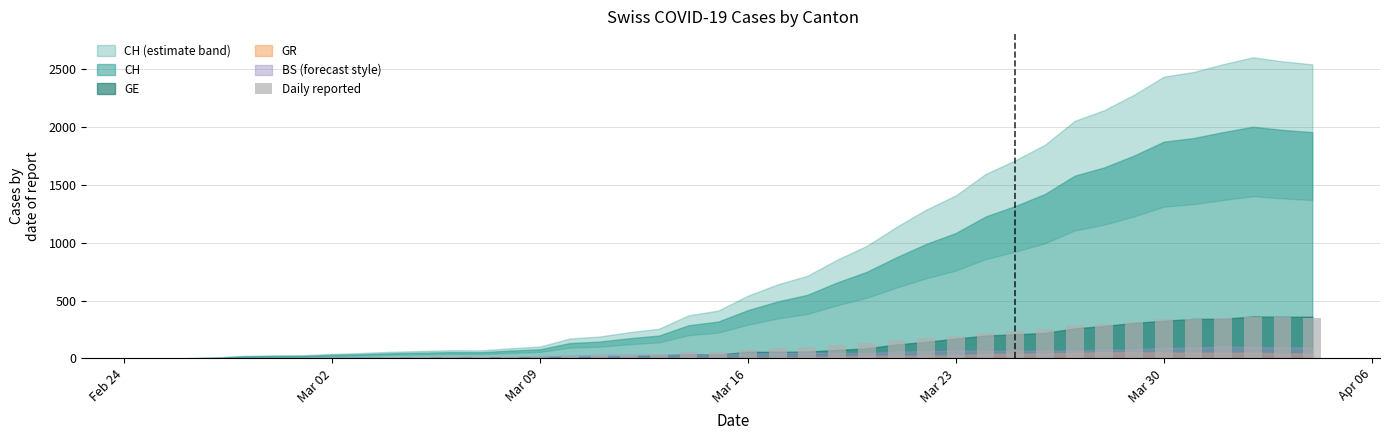

What is the sum of all values?

5066.8